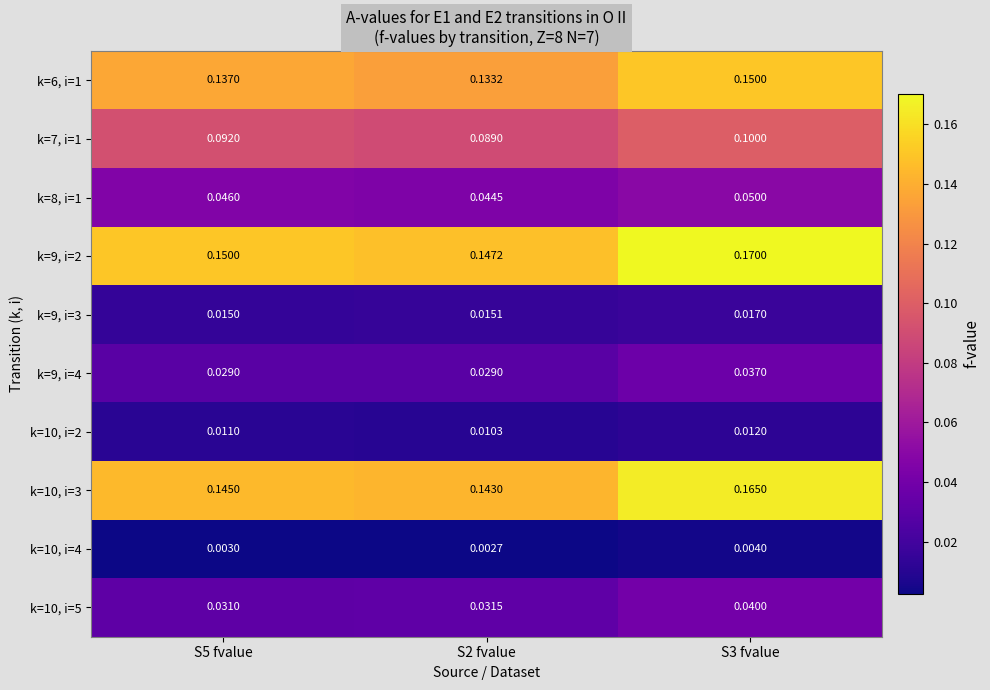

List the series in order of their peak value, lowest first.

k=10, i=4, k=10, i=2, k=9, i=3, k=9, i=4, k=10, i=5, k=8, i=1, k=7, i=1, k=6, i=1, k=10, i=3, k=9, i=2